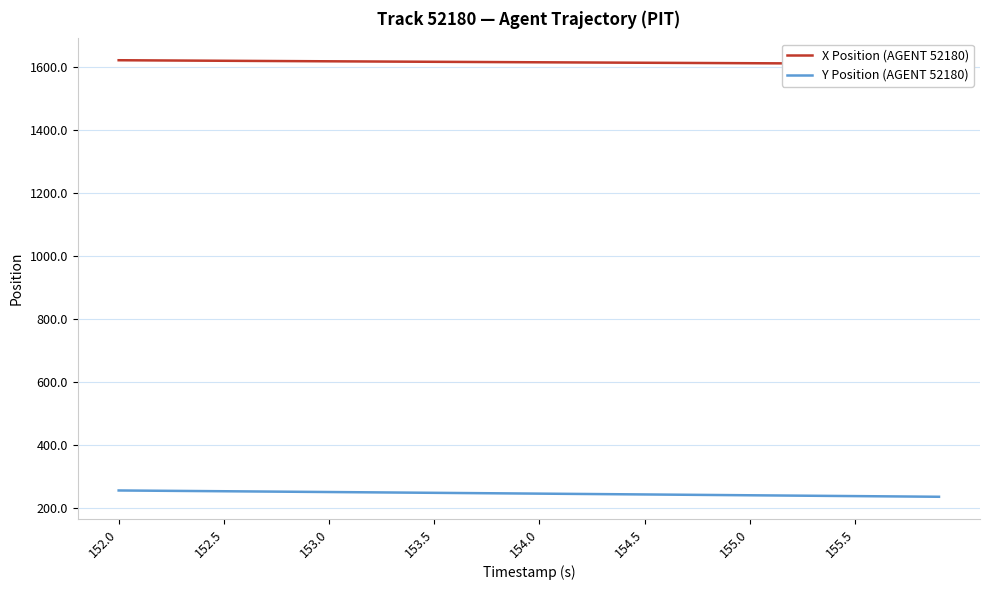

At which category is the sum across all series the highest?

152.0